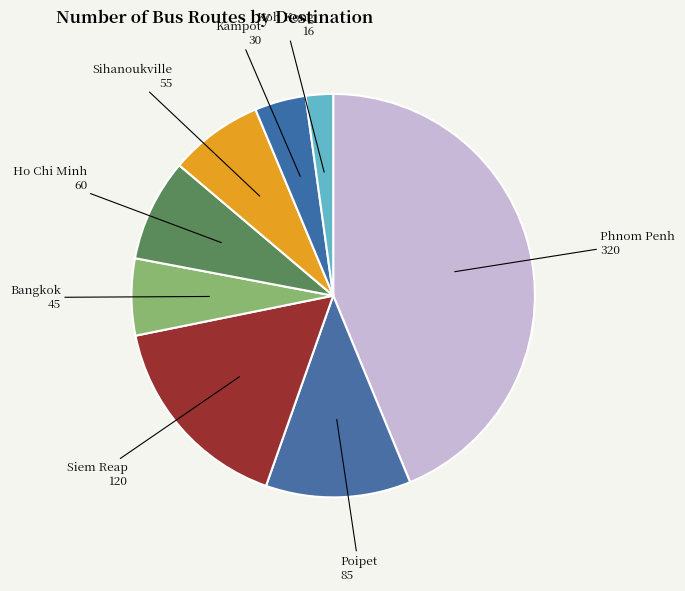

Rank the categories by value from highest to lowest.

Phnom Penh, Siem Reap, Poipet, Ho Chi Minh, Sihanoukville, Bangkok, Kampot, Koh Kong